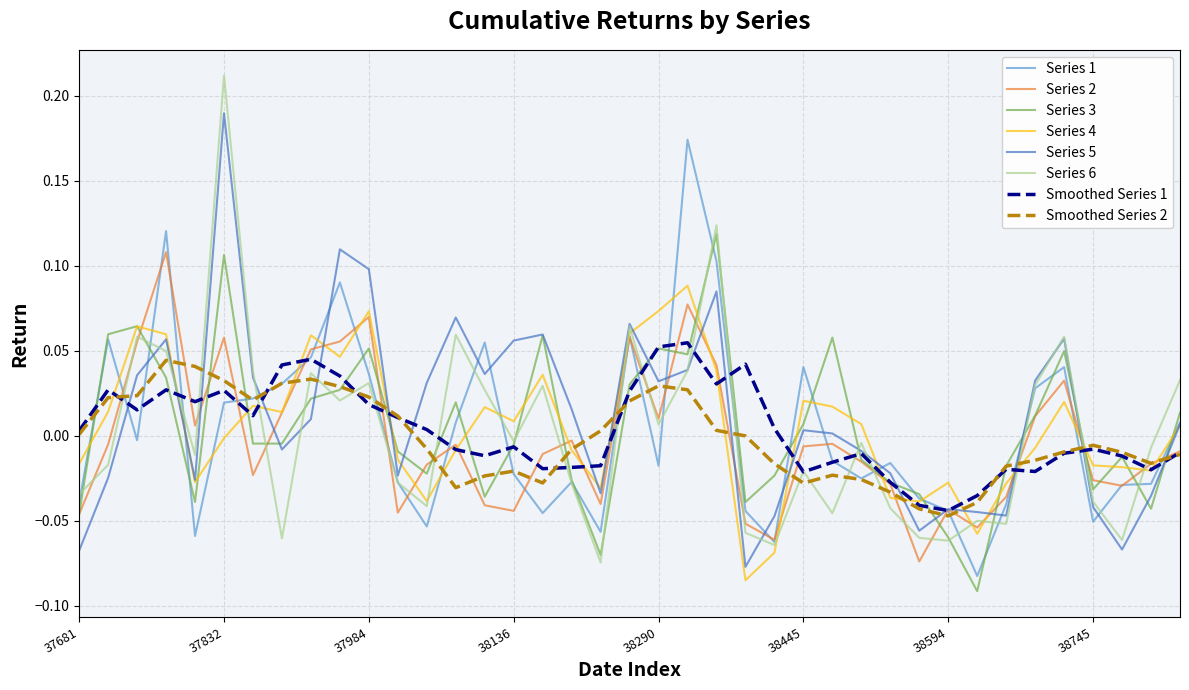

How many categories are shown in the chart?

39